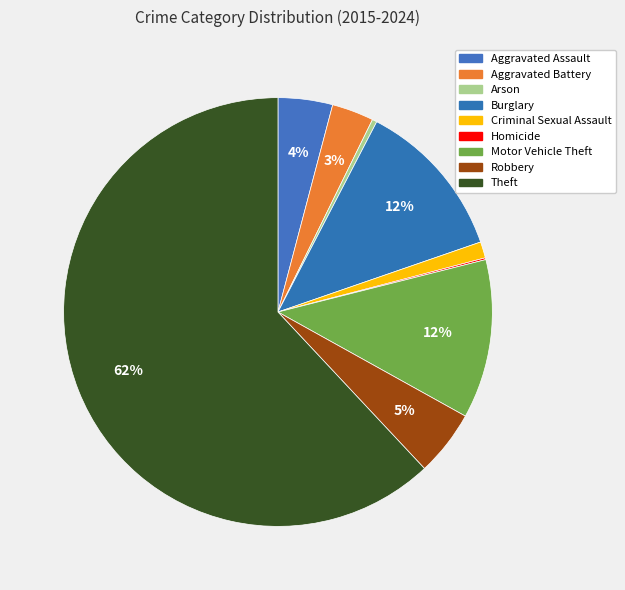

How many slices are in this pie chart?

9